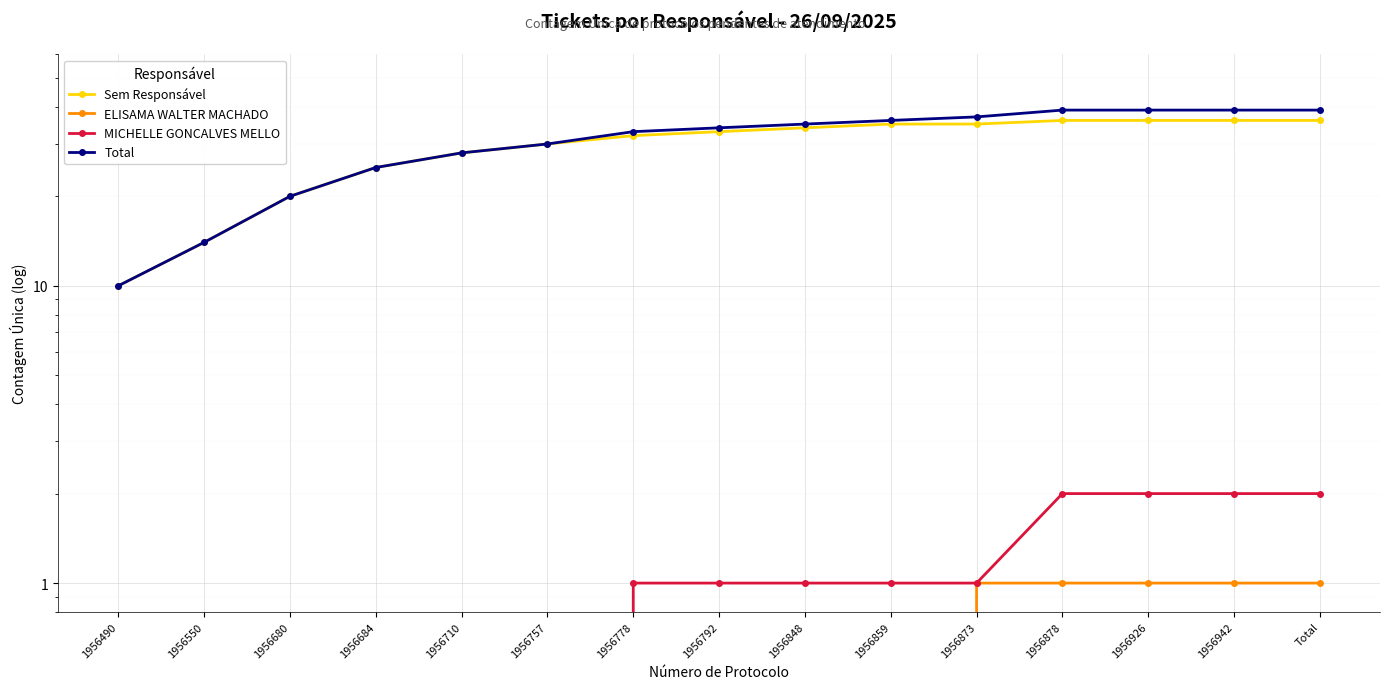

True or false: Sem Responsável and Total cross at least once.

False